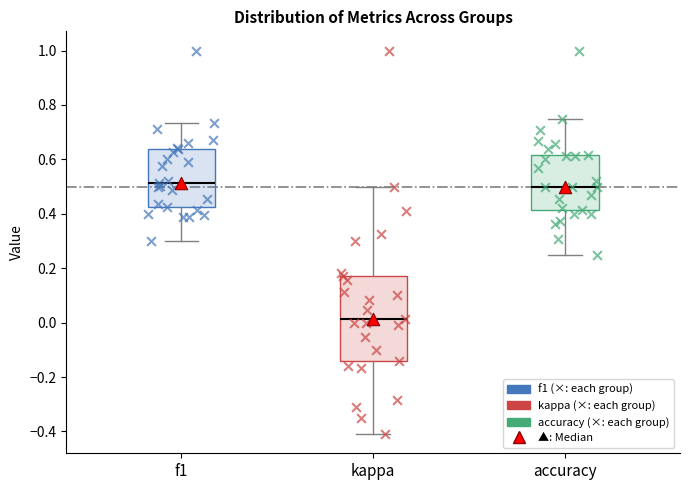

Where does the upper whisker of the box for accuracy end on the y-axis? The values are not printed on the chart, so give them approximately, as read against the axis.

0.76